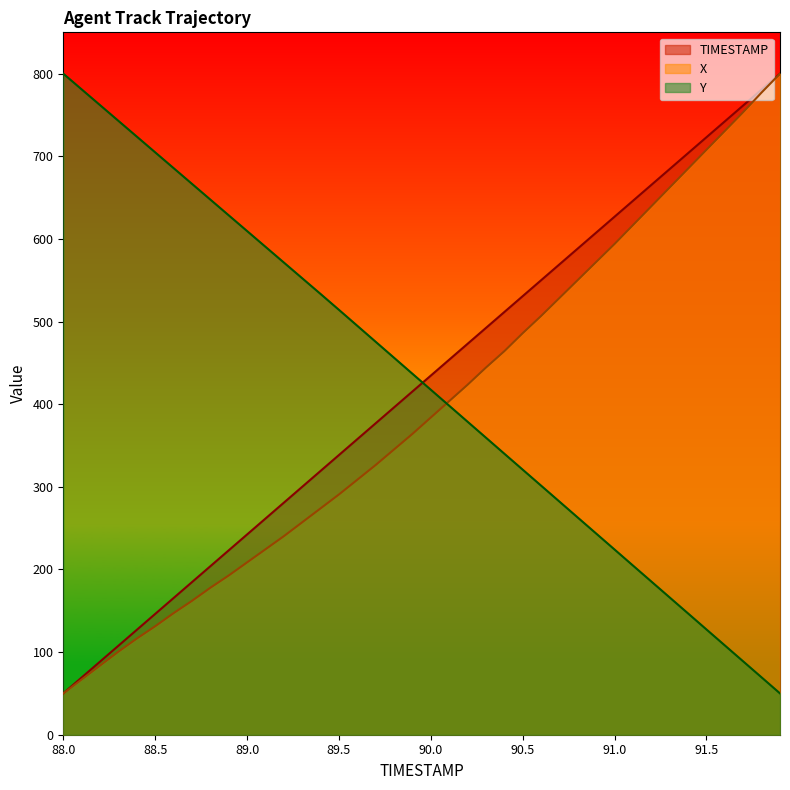

What is the label of the 2nd point from the right?

91.8